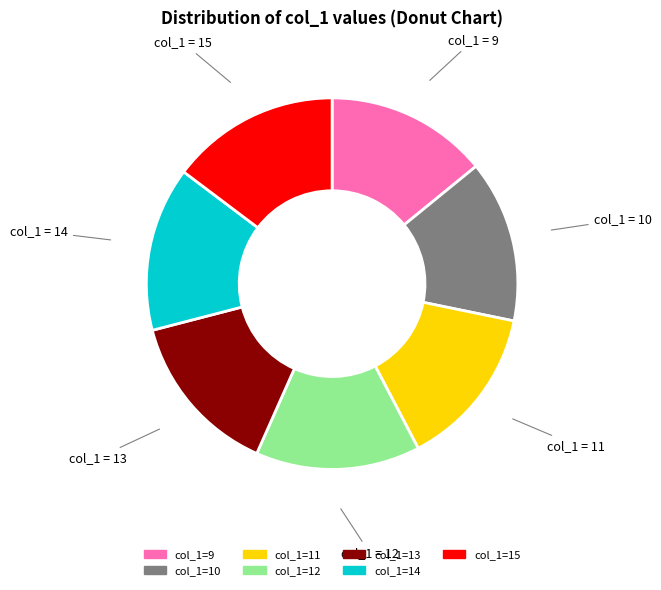

Is there any slice that represents more than half of the pie?

No